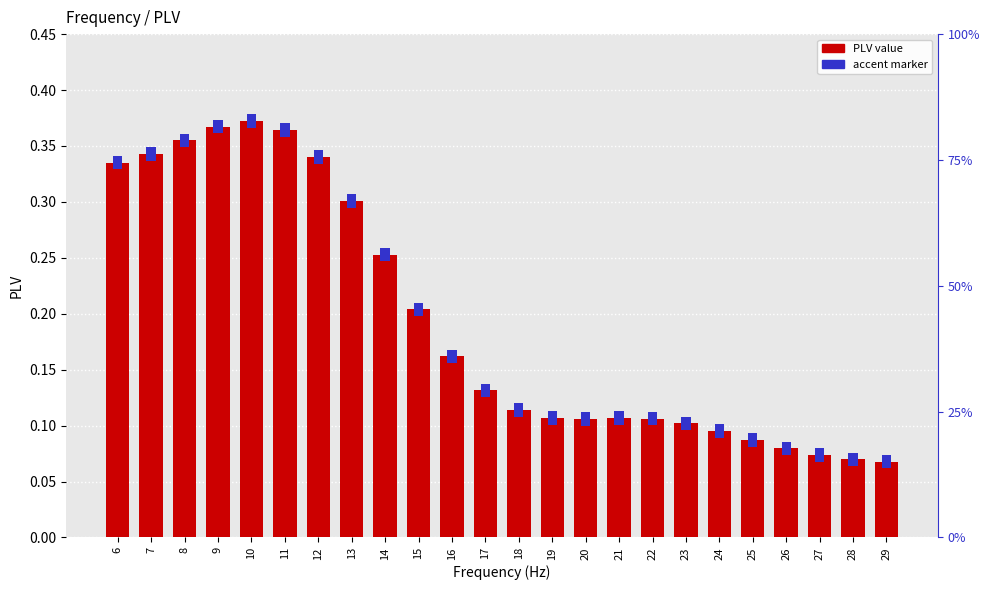

What is the value of the 12th bar from the left?

0.1